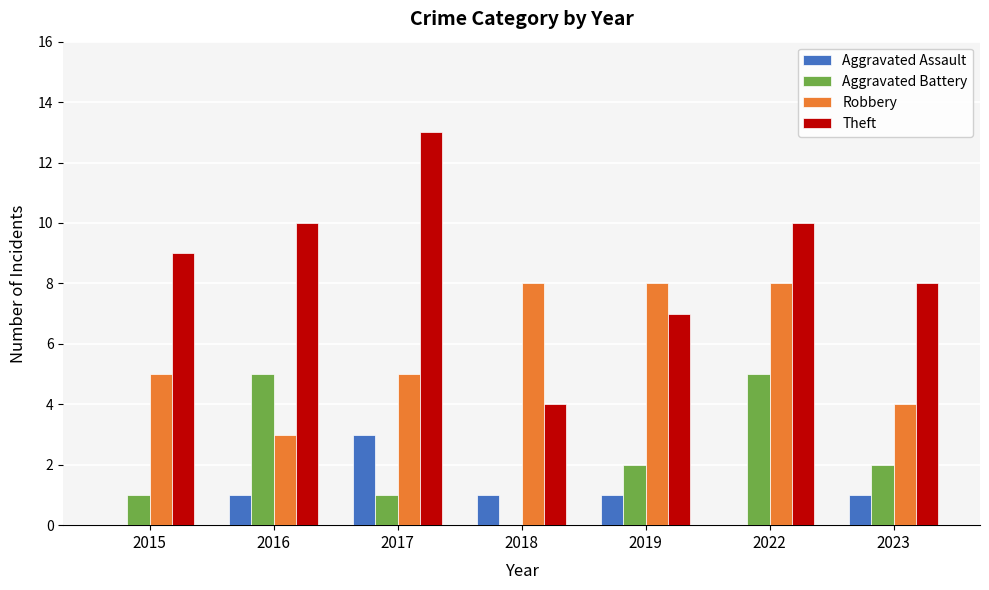

The value of Aggravated Battery at 2022 is 5. True or false?

True